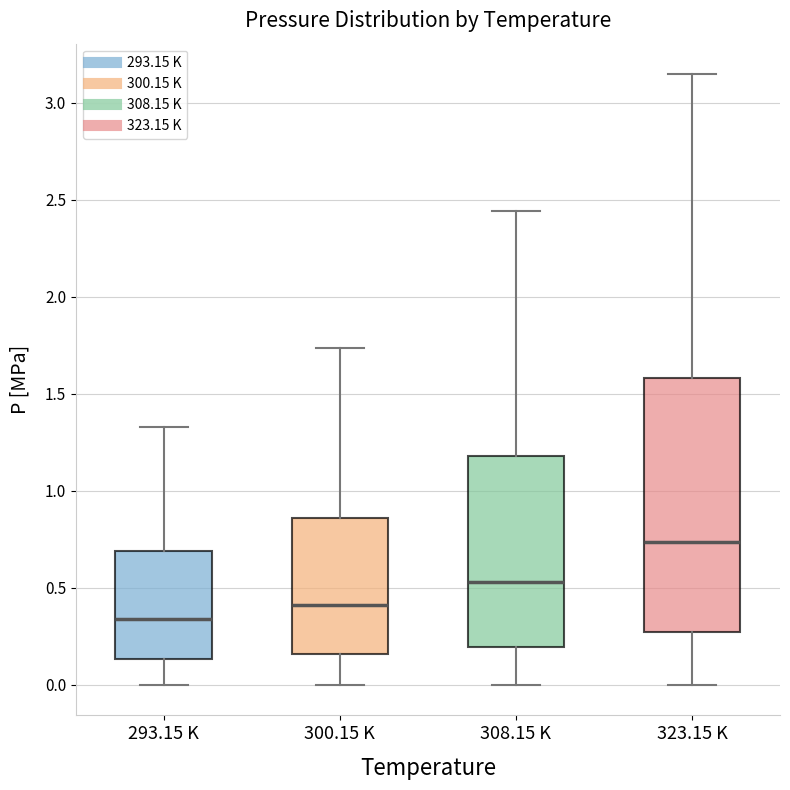

Reading left to right, transcribe this box plot: for each box, give where its median line is, the range the box spans, and where its two whiskers end, as read against the y-axis. The values are not printed on the chart, so give them approximately, as read against the axis.

293.15 K: median 0.35, box 0.15 to 0.70, whiskers 0.00 to 1.35
300.15 K: median 0.40, box 0.15 to 0.85, whiskers 0.00 to 1.75
308.15 K: median 0.55, box 0.20 to 1.20, whiskers 0.00 to 2.45
323.15 K: median 0.75, box 0.25 to 1.60, whiskers 0.00 to 3.15